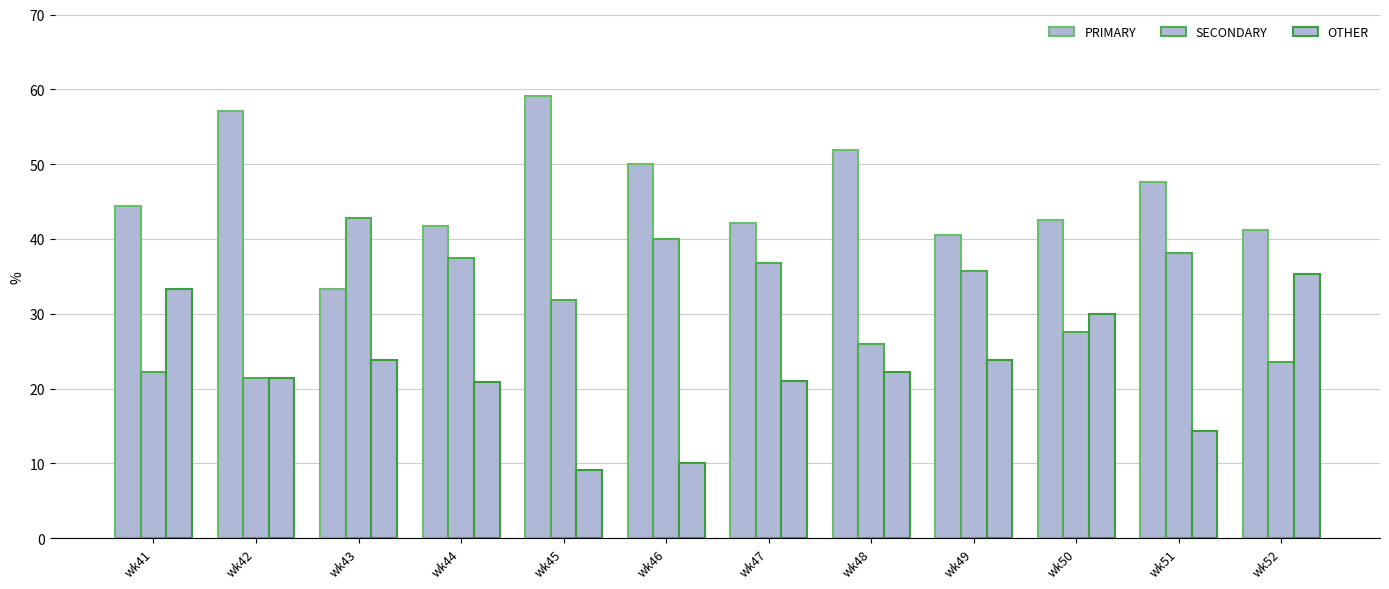

Reading left to right, transcribe all the data shown in this chart.

PRIMARY: 44.4	57.1	33.3	41.7	59.1	50.0	42.1	51.9	40.5	42.5	47.6	41.2
SECONDARY: 22.2	21.4	42.9	37.5	31.8	40.0	36.8	25.9	35.7	27.5	38.1	23.5
OTHER: 33.3	21.4	23.8	20.8	9.1	10.0	21.1	22.2	23.8	30.0	14.3	35.3